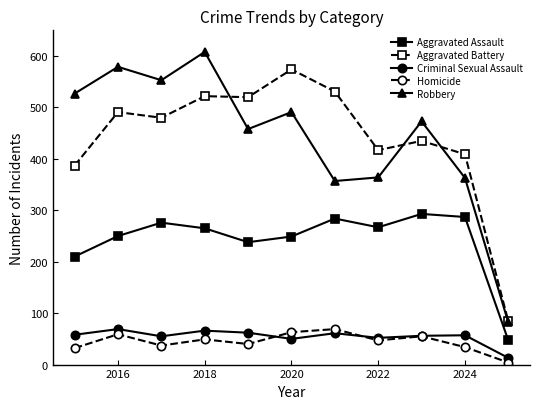

True or false: Aggravated Battery and Criminal Sexual Assault intersect in this chart.

False